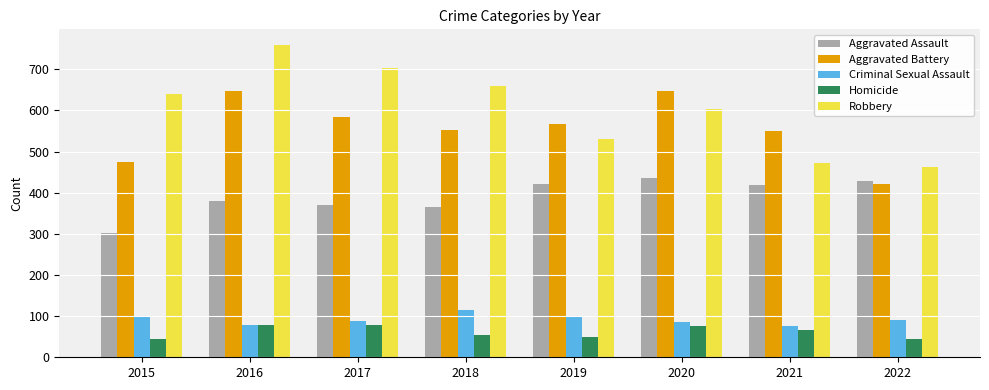

Rank the series by their maximum value, from highest to lowest.

Robbery, Aggravated Battery, Aggravated Assault, Criminal Sexual Assault, Homicide